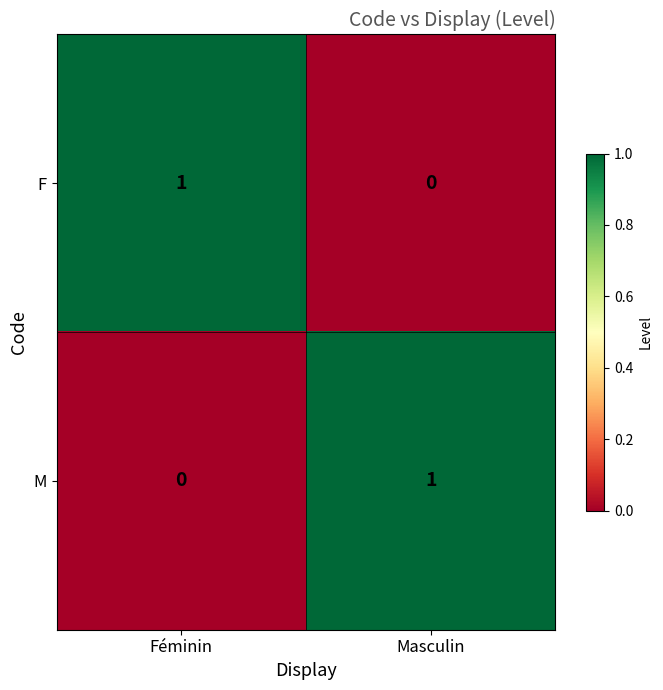

At which label is F closest to 0?

Masculin